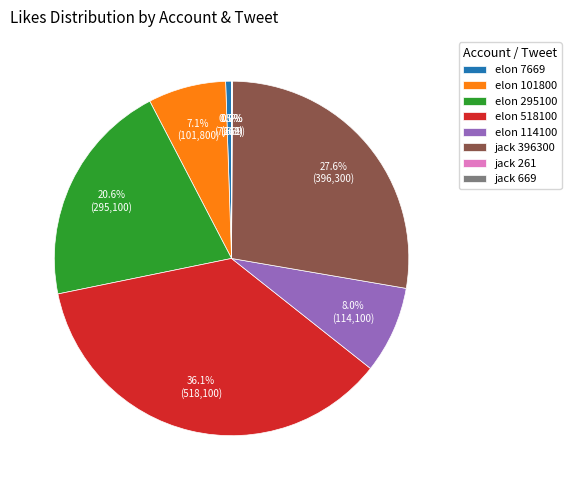

To the nearest percent, what is the difference between the largest and smallest slice percentages?

36%